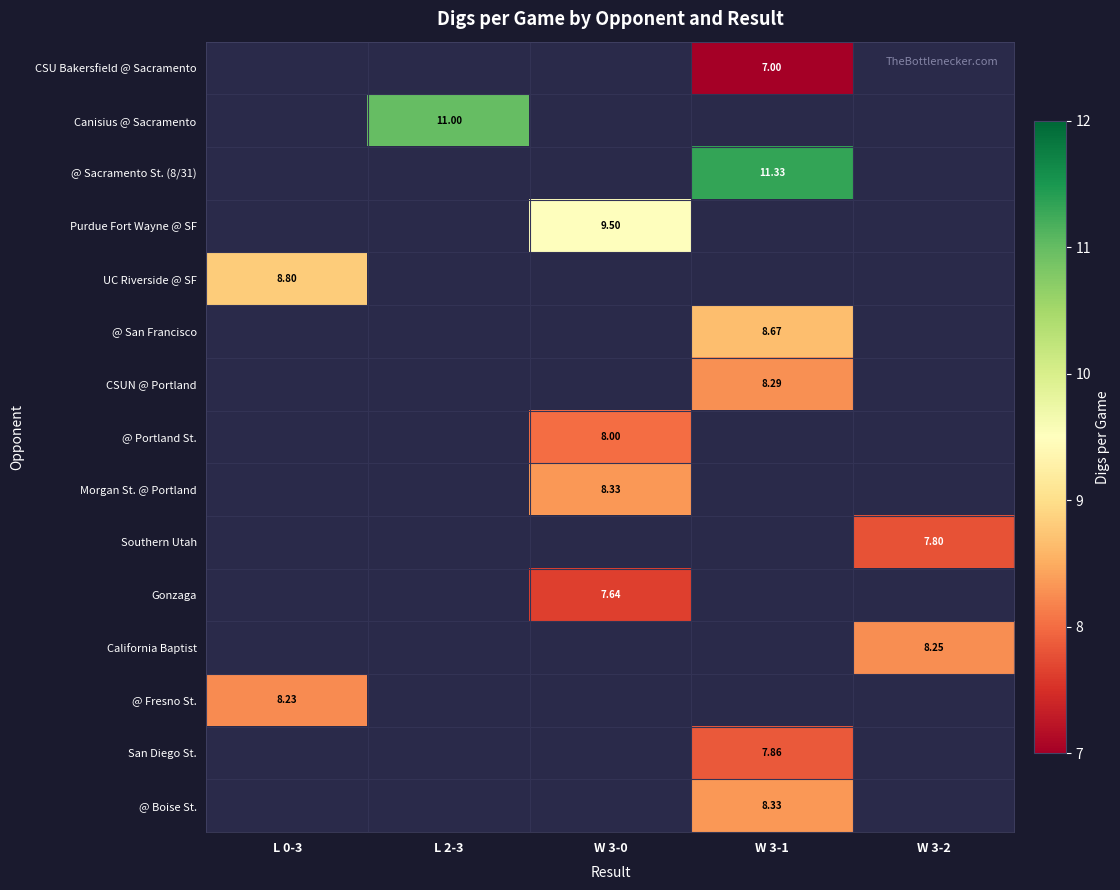

What is the minimum value shown in the chart?

7.0